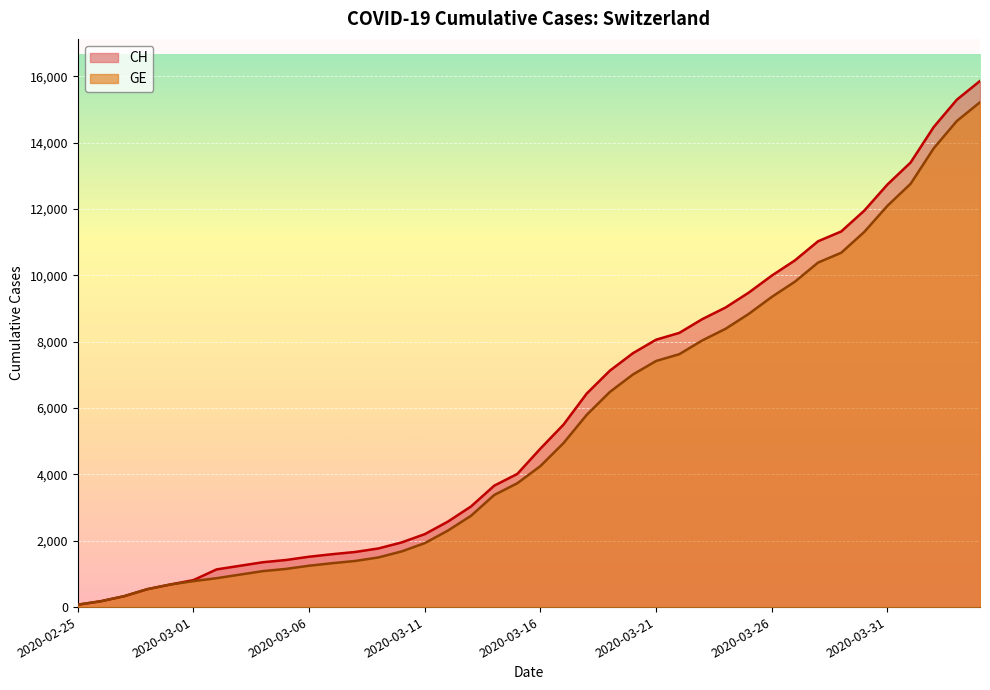

List the labels in order of GE value, largest first.

2020-04-04, 2020-04-03, 2020-04-02, 2020-04-01, 2020-03-31, 2020-03-30, 2020-03-29, 2020-03-28, 2020-03-27, 2020-03-26, 2020-03-25, 2020-03-24, 2020-03-23, 2020-03-22, 2020-03-21, 2020-03-20, 2020-03-19, 2020-03-18, 2020-03-17, 2020-03-16, 2020-03-15, 2020-03-14, 2020-03-13, 2020-03-12, 2020-03-11, 2020-03-10, 2020-03-09, 2020-03-08, 2020-03-07, 2020-03-06, 2020-03-05, 2020-03-04, 2020-03-03, 2020-03-02, 2020-03-01, 2020-02-29, 2020-02-28, 2020-02-27, 2020-02-26, 2020-02-25